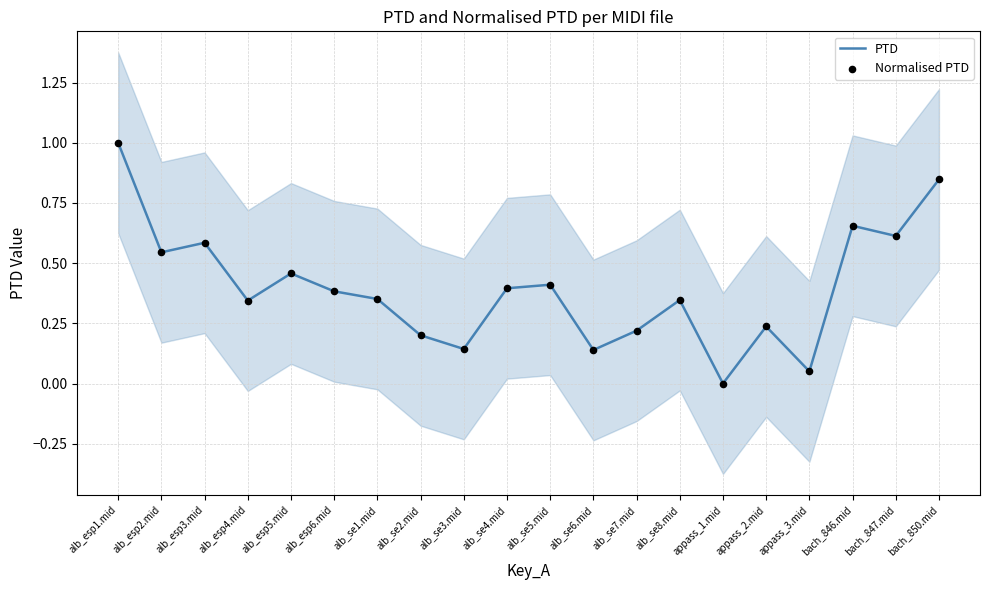

At which category is the sum across all series the highest?

alb_esp1.mid